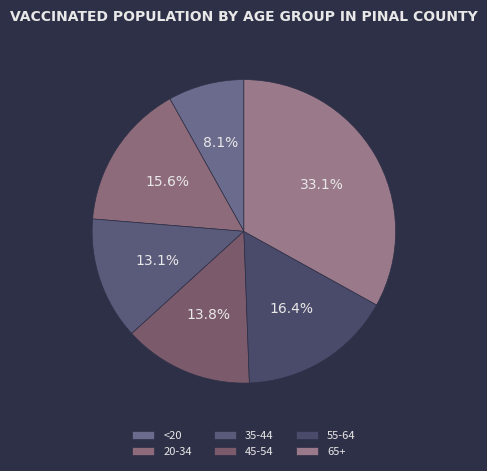

What portion of the pie excludes 35-44?

86.9%